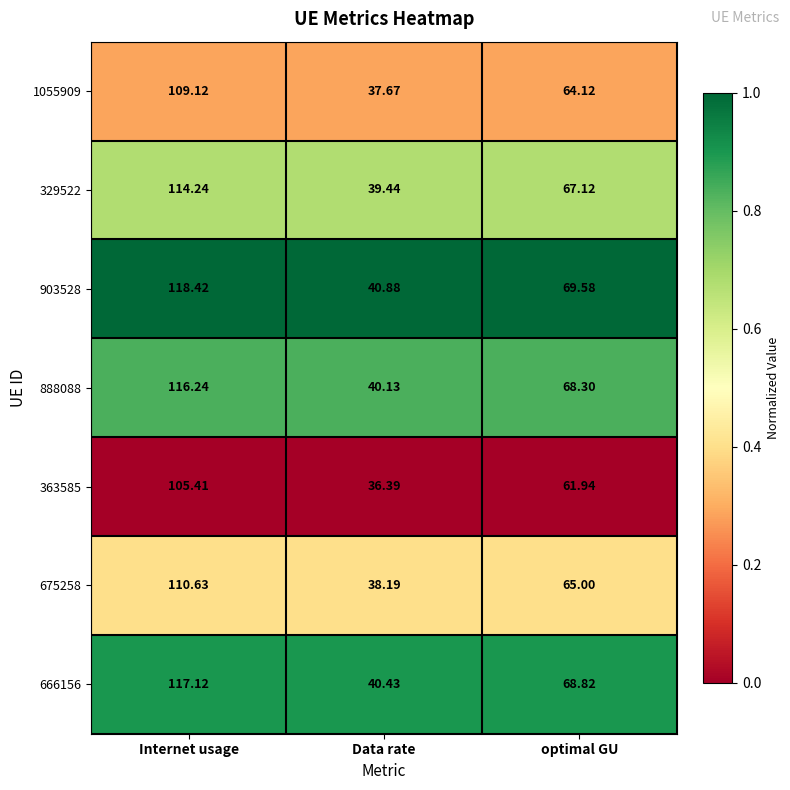

Is the value of 888088 at optimal GU greater than the value of 363585 at optimal GU?

Yes